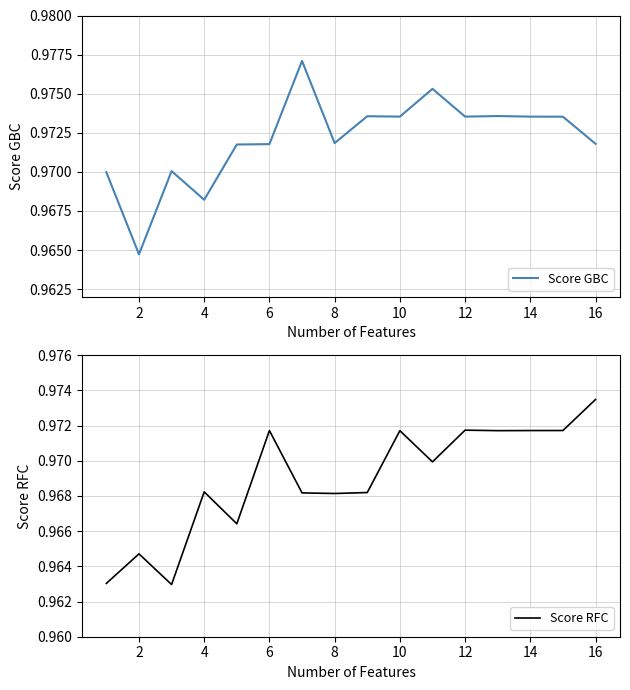

What are all the series names shown in the legend?

Score GBC, Score RFC